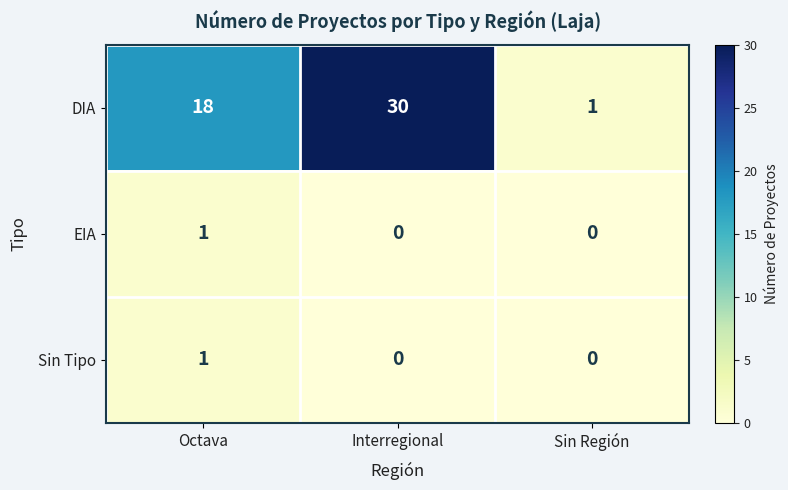

Which series has the largest range (max minus min)?

DIA